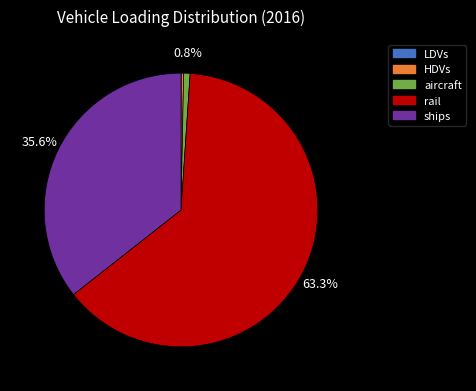

Do HDVs and rail together represent more than half of the pie?

Yes